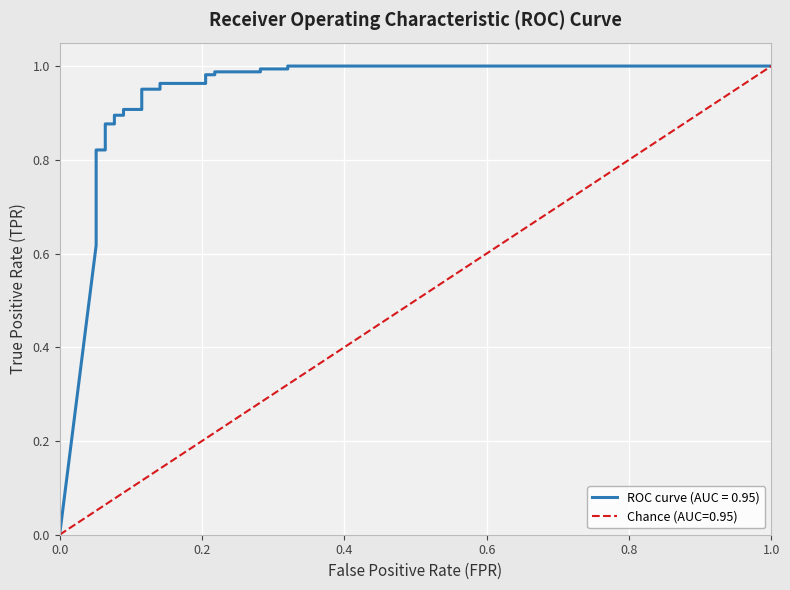

What is the difference between the second highest and second lowest values?

0.4